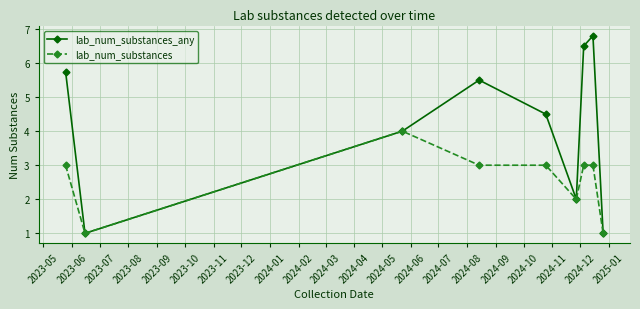

List the series in order of their overall mean, highest first.

lab_num_substances_any, lab_num_substances